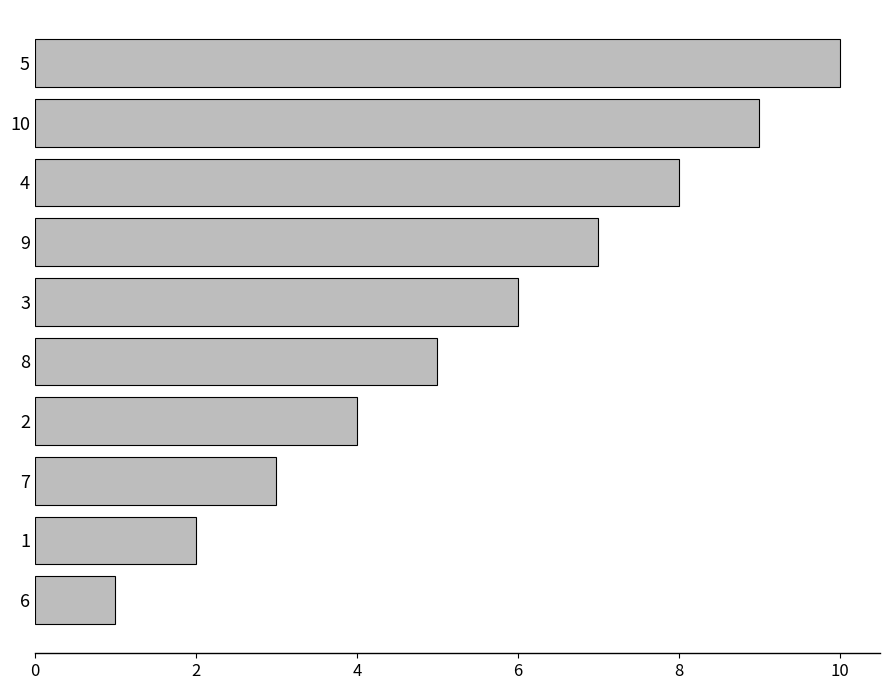

What is the difference between the maximum and minimum values?

9